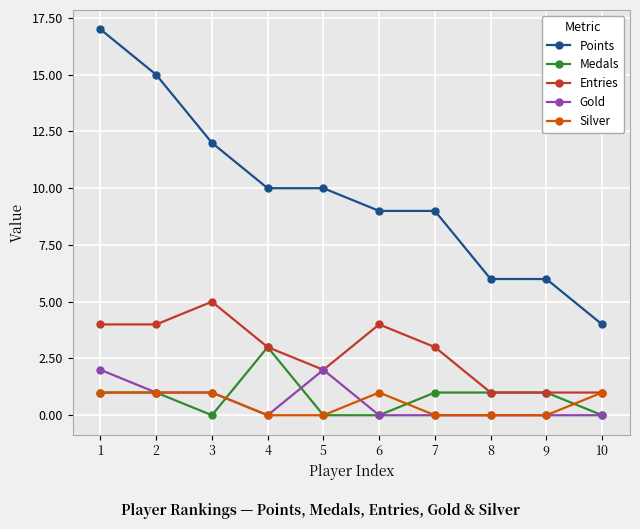

True or false: Gold and Points intersect in this chart.

False